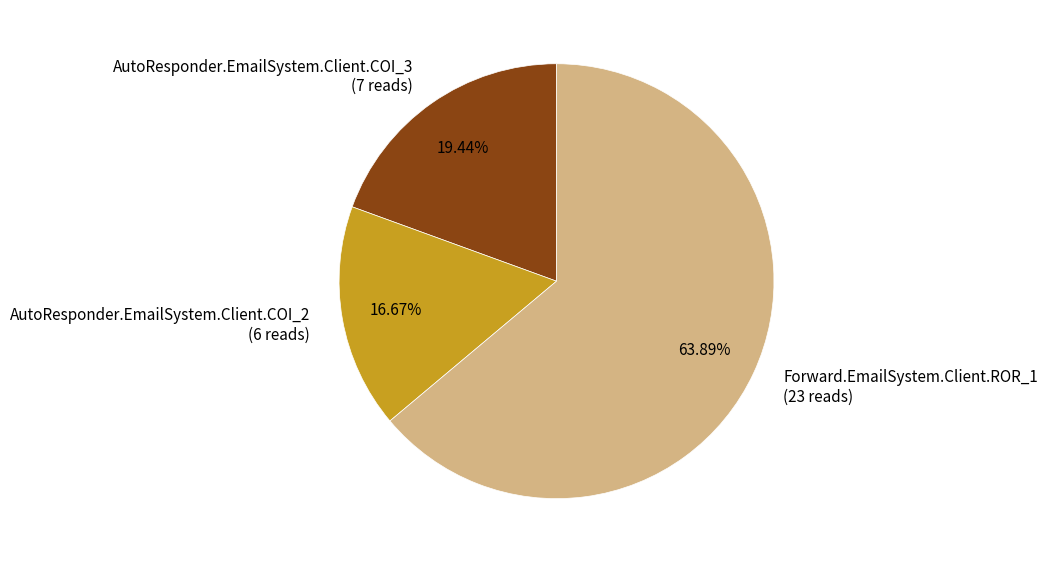

Count the number of slices in the pie.

3